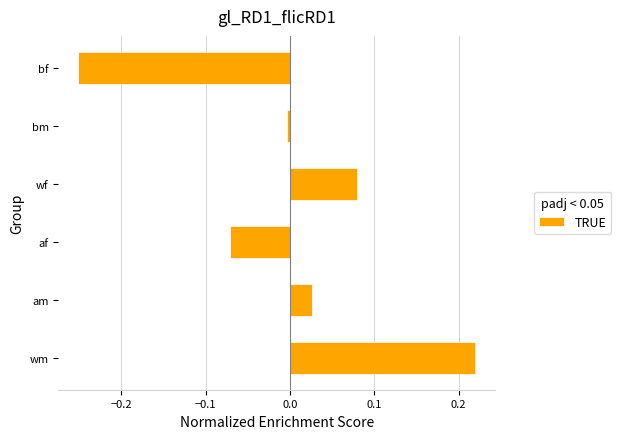

How many data points does each series have?

6